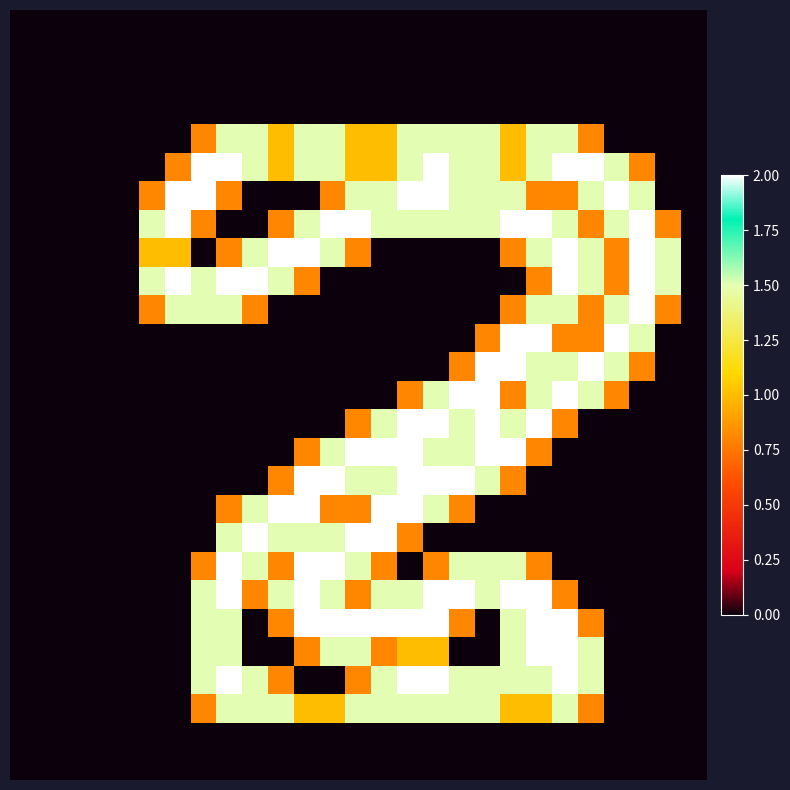

Which label corresponds to the largest value in the chart?

7